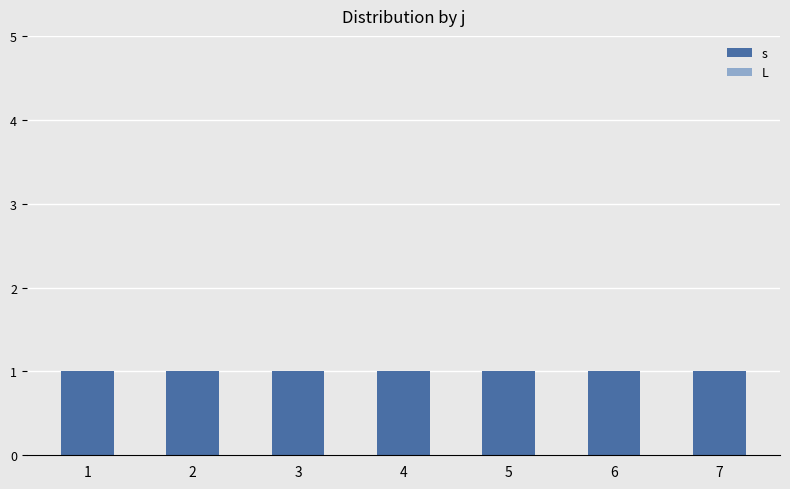

At how many categories does at least one series exceed 0?

7